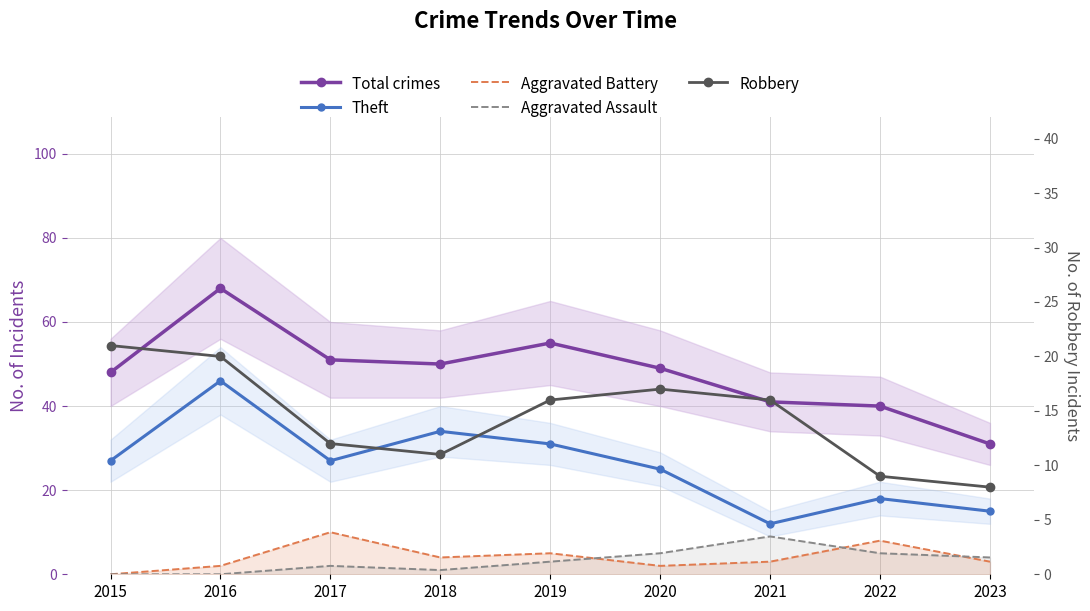

What is the difference between the second highest and second lowest values in the Aggravated Battery series?

6